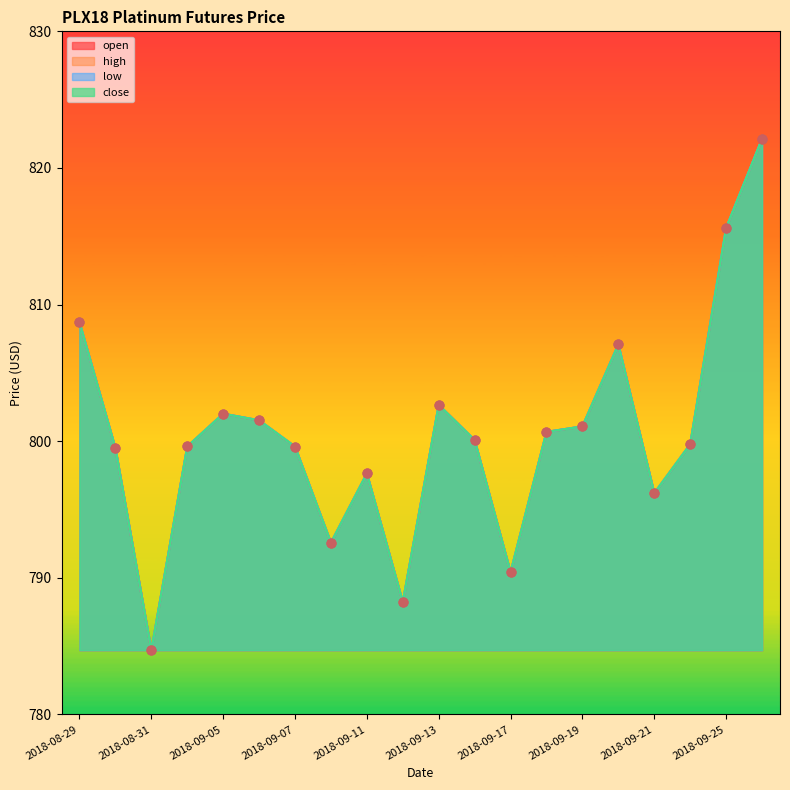

Is the value of open at 2018-09-12 greater than the value of close at 2018-09-17?

No